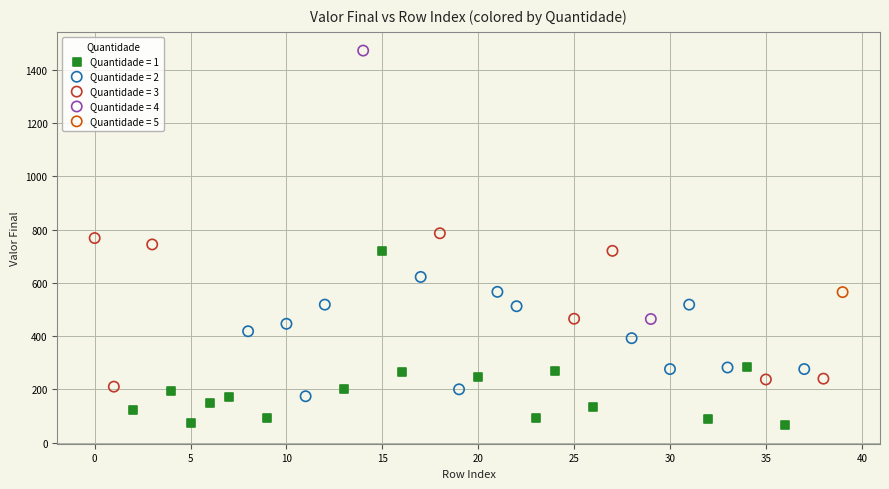

Which series reaches the maximum Y coordinate?

Quantidade = 4